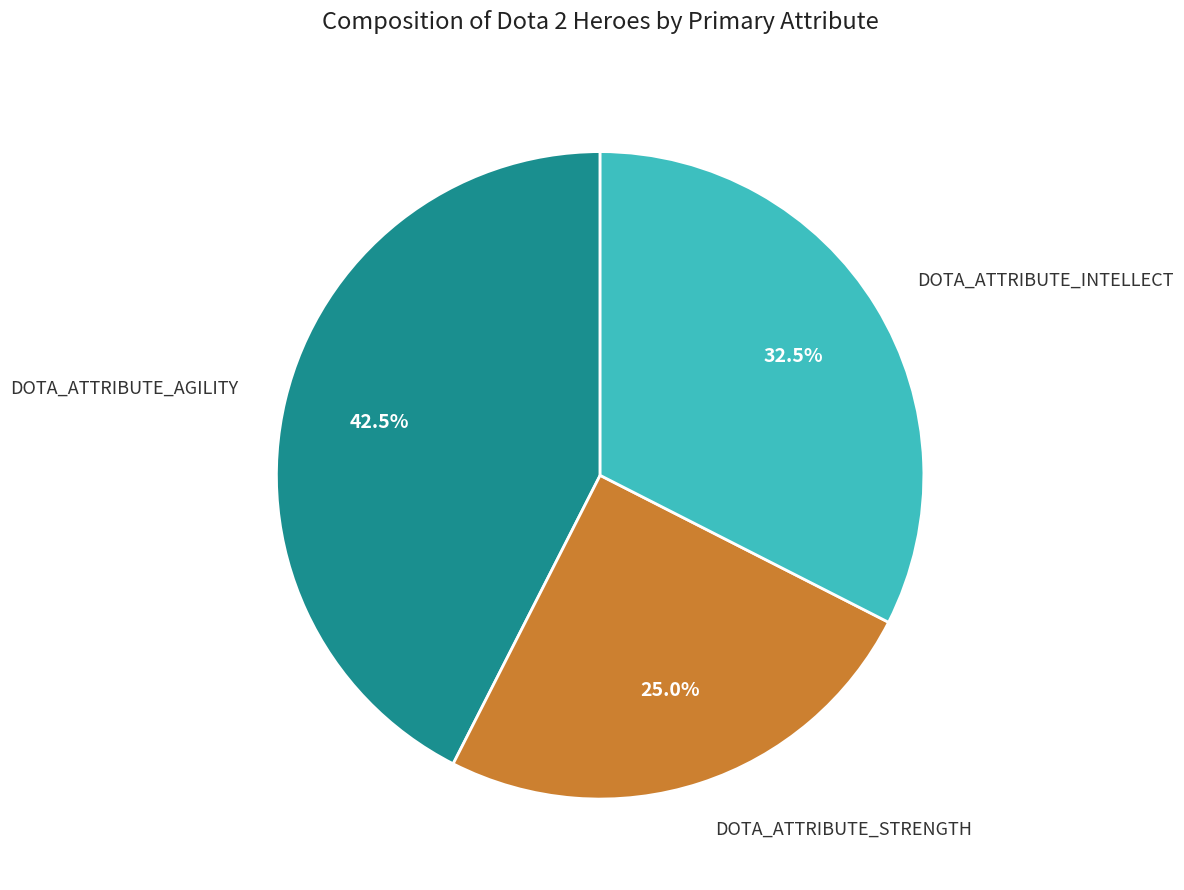

Is there any slice that represents more than half of the pie?

No